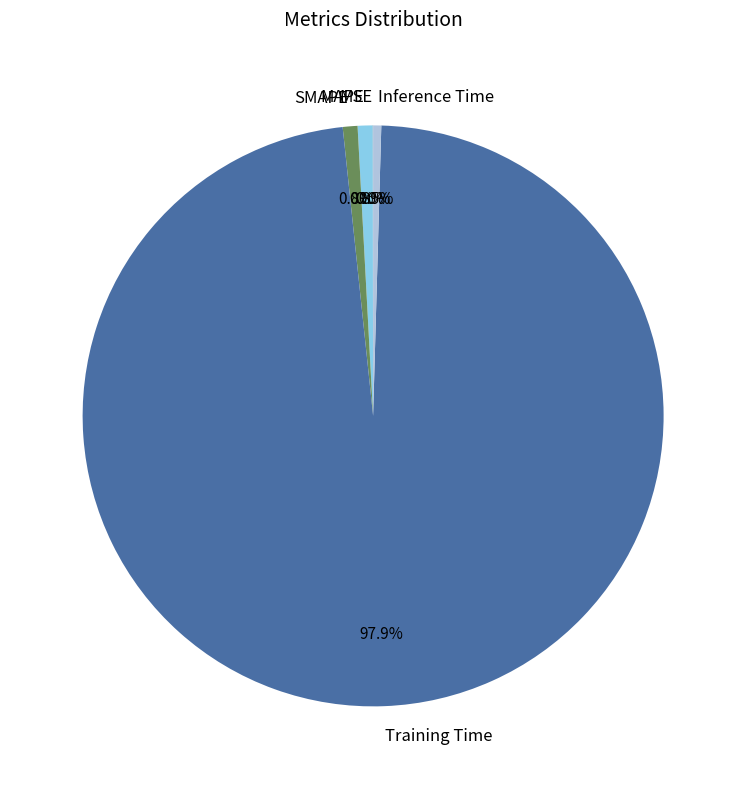

To the nearest percent, what is the difference between the largest and smallest slice percentages?

98%